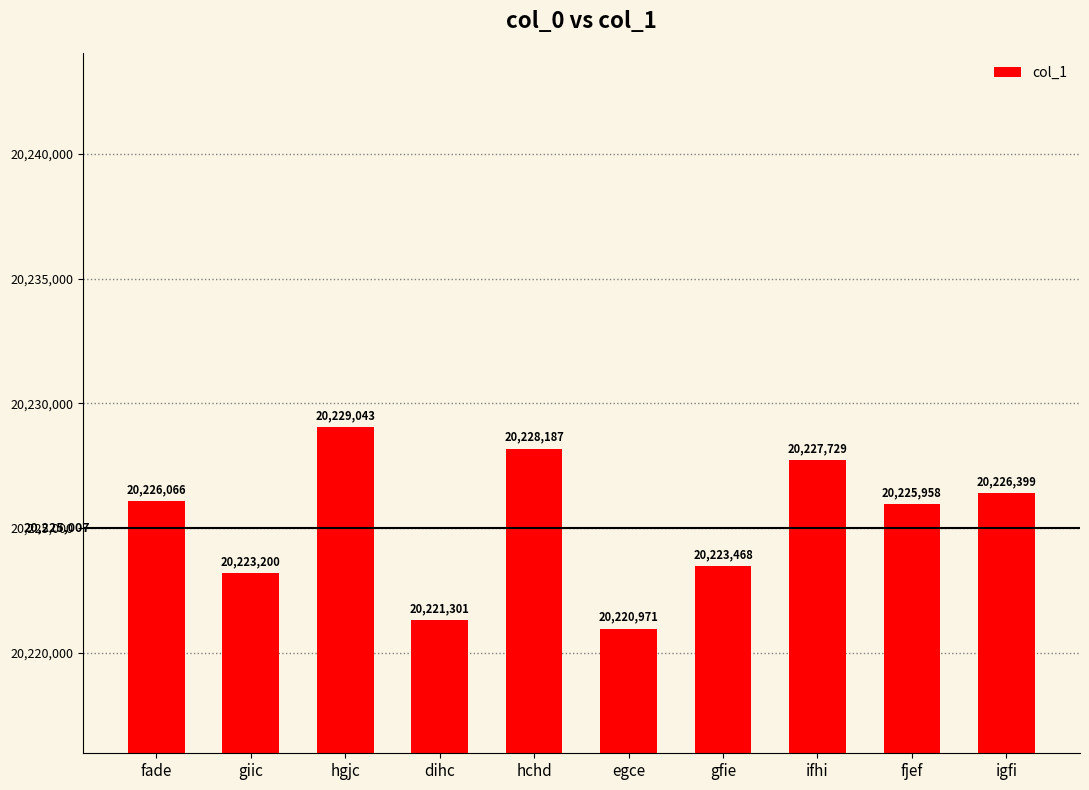

What is the sum of the values at giic and ifhi?

40450929